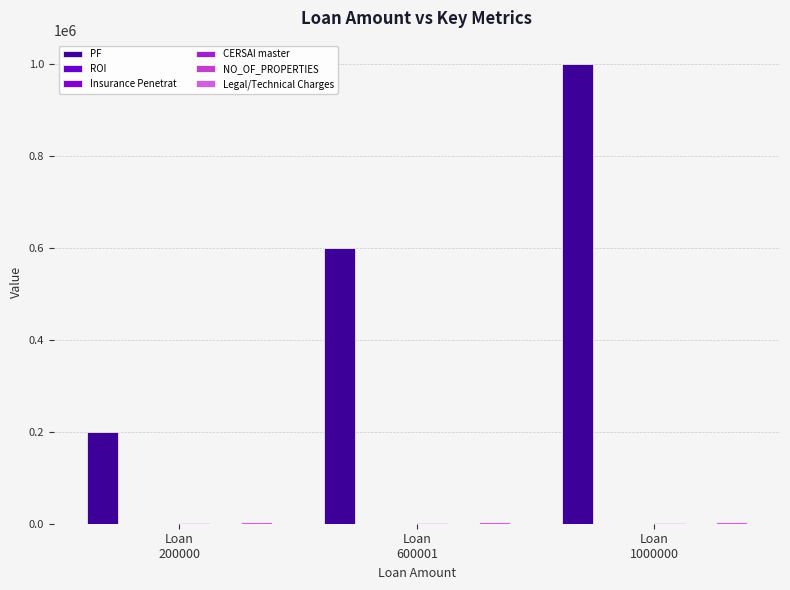

The value of CERSAI master at Loan
200000 is 194. True or false?

False